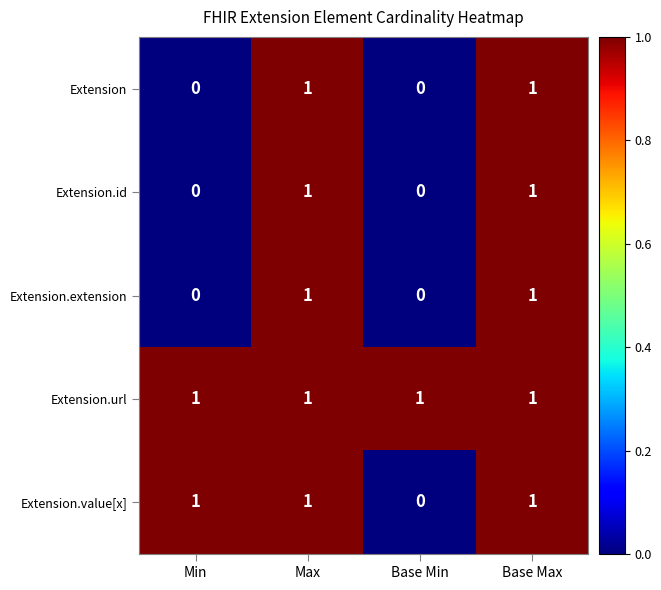

Reading left to right, what are all the values shown in this chart?

Extension: Min=0	Max=1	Base Min=0	Base Max=1
Extension.id: Min=0	Max=1	Base Min=0	Base Max=1
Extension.extension: Min=0	Max=1	Base Min=0	Base Max=1
Extension.url: Min=1	Max=1	Base Min=1	Base Max=1
Extension.value[x]: Min=1	Max=1	Base Min=0	Base Max=1